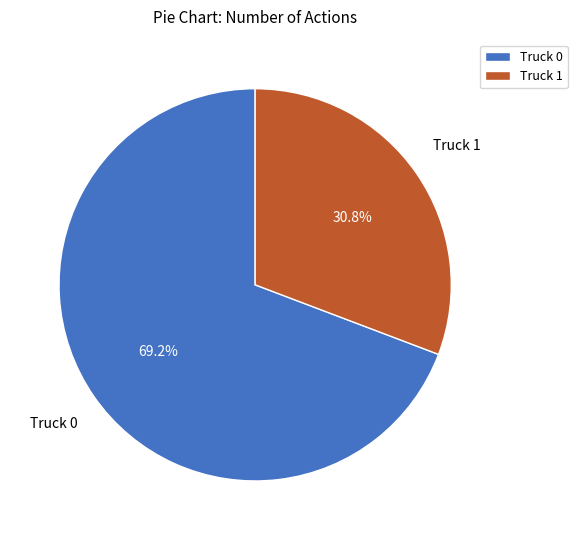

Between Truck 1 and Truck 0, which is larger?

Truck 0